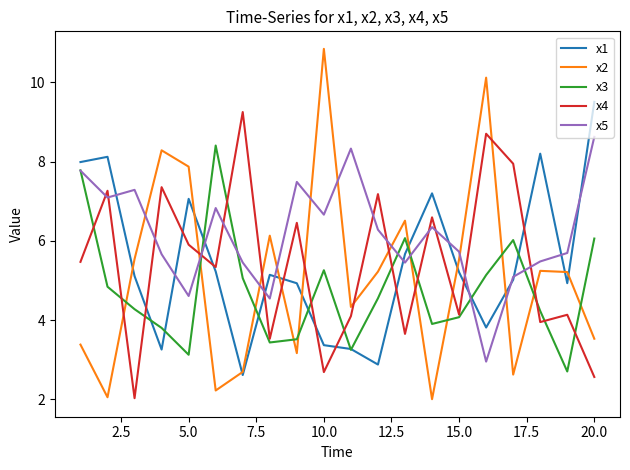

Which series has the widest spread of values?

x2